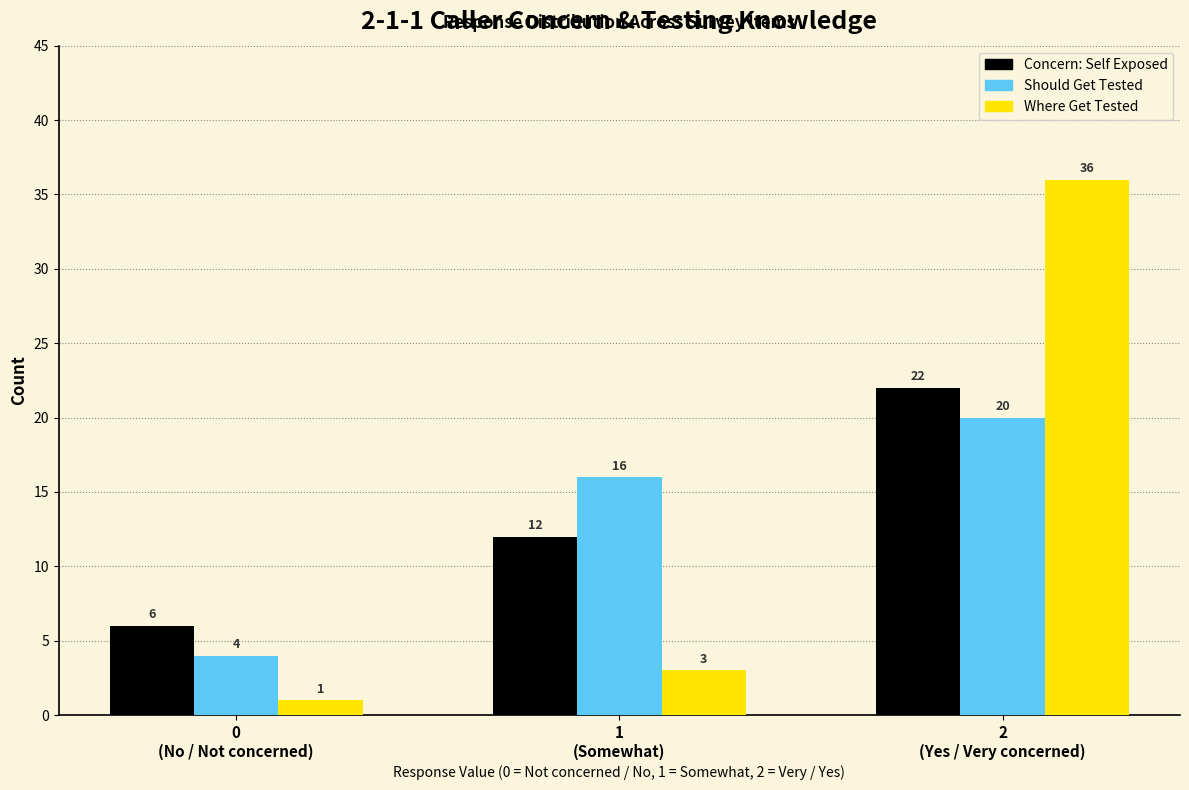

What is the maximum value shown in the chart?

36